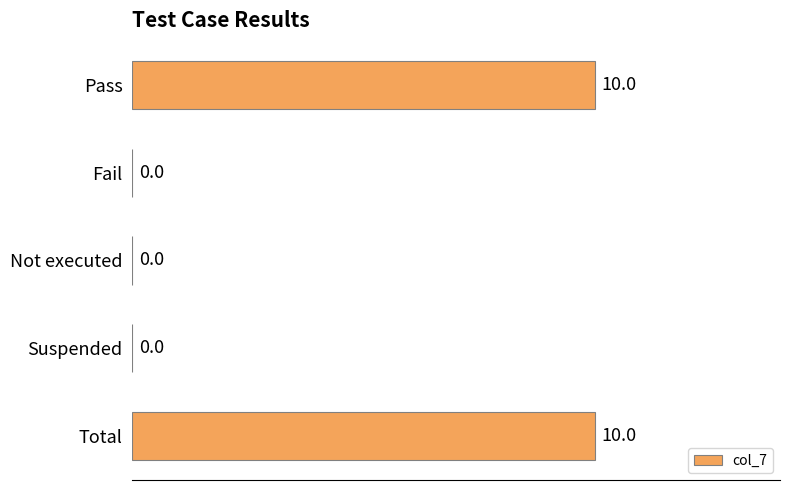

How many values are between 0 and 10?

5